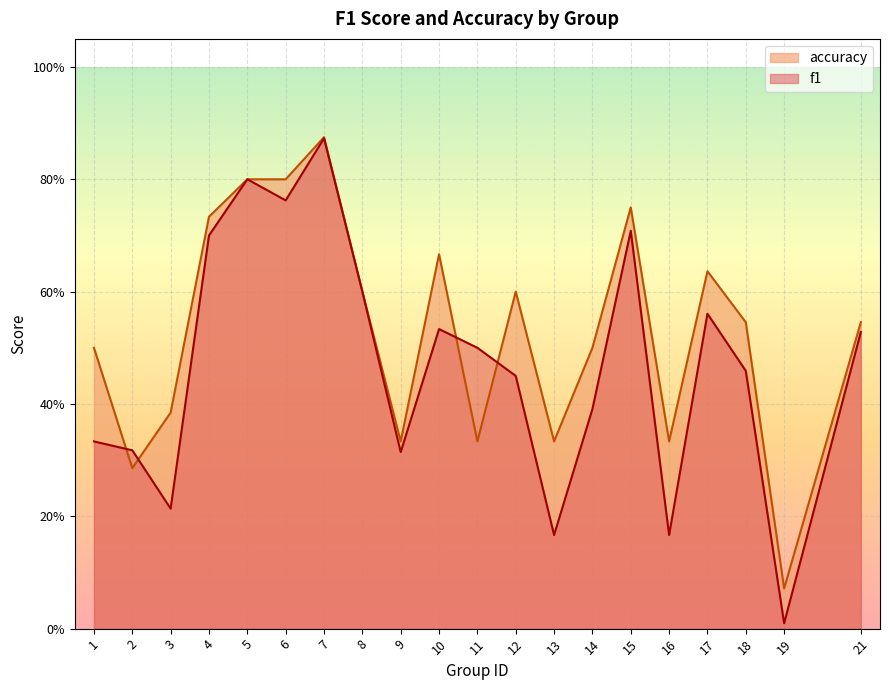

At which category does accuracy reach its first local valley?

2